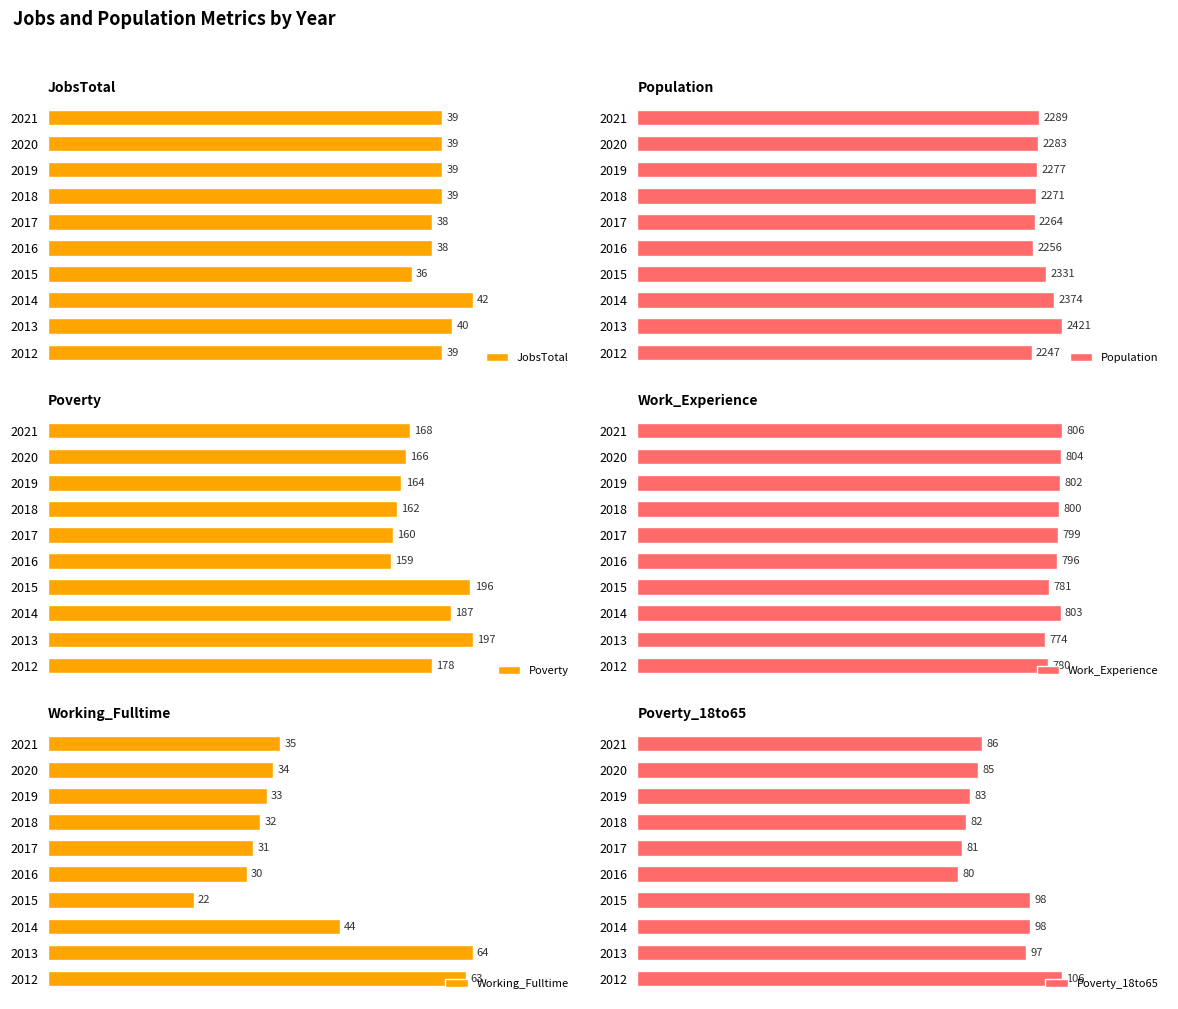

Which series changed the most between 30 and 50?

Population